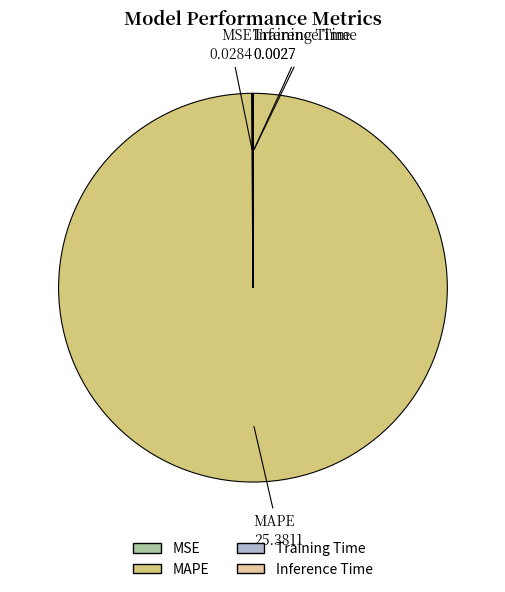

Which category has the biggest portion of the pie?

MAPE